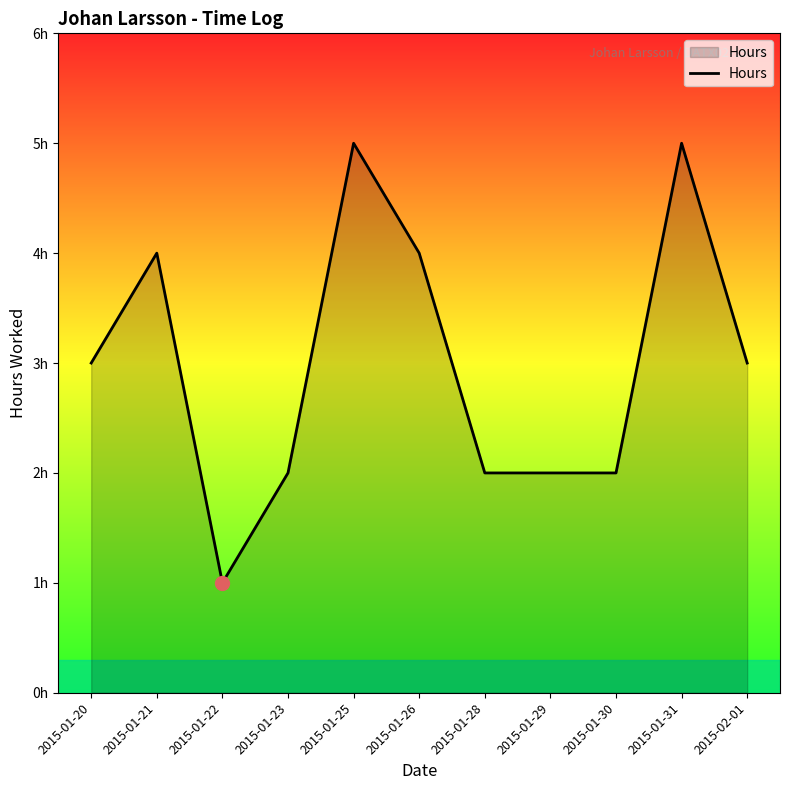

Rank the categories by value from highest to lowest.

2015-01-25, 2015-01-31, 2015-01-21, 2015-01-26, 2015-01-20, 2015-02-01, 2015-01-23, 2015-01-28, 2015-01-29, 2015-01-30, 2015-01-22